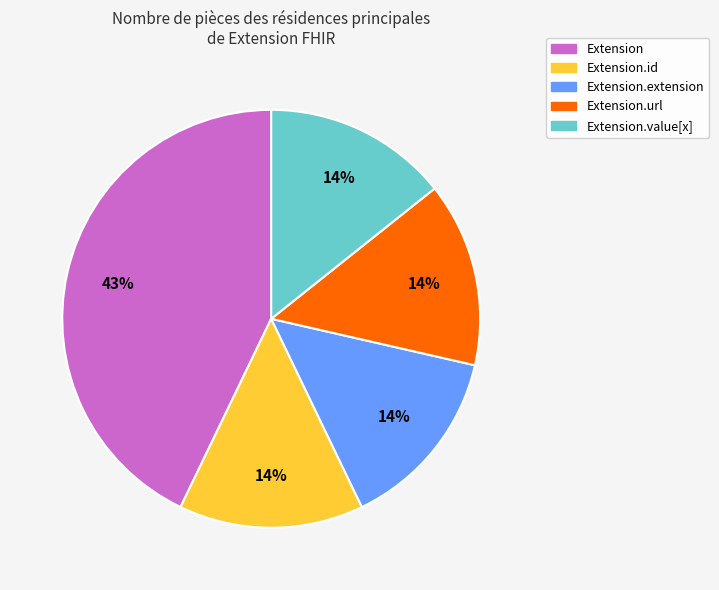

Does any single category account for the majority?

No